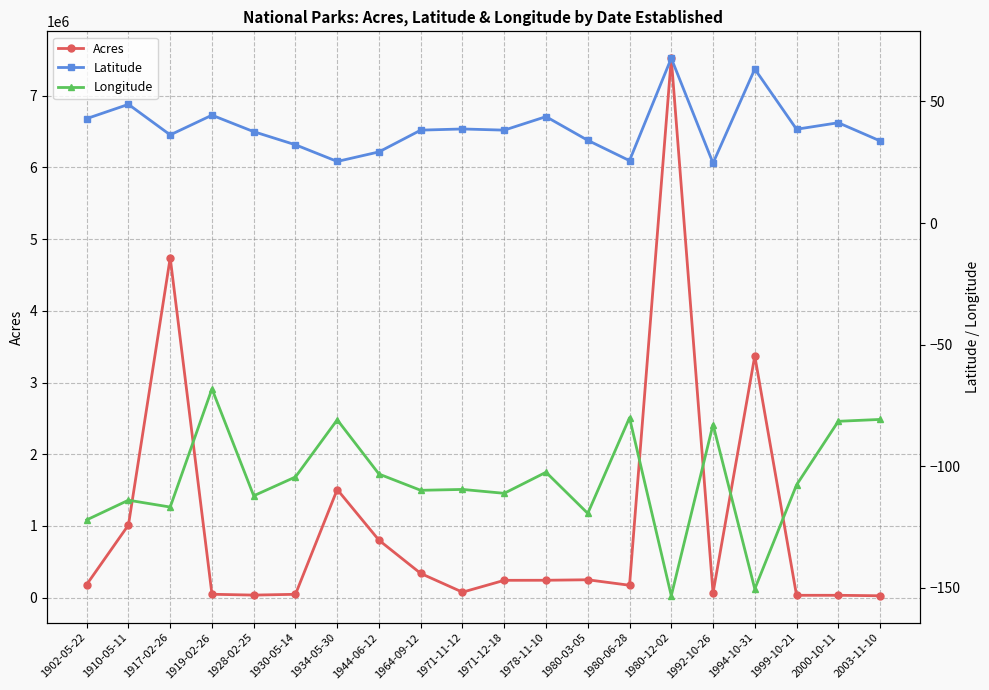

True or false: Acres has more than 1 interior local peaks.

True